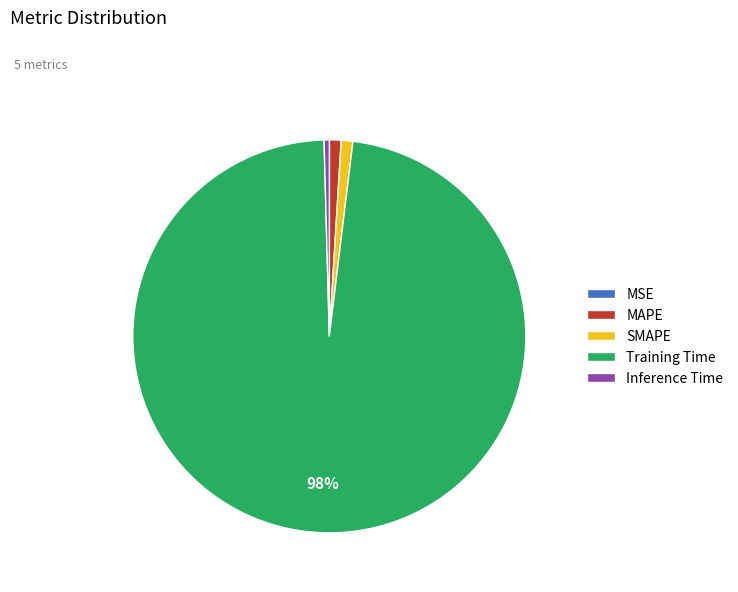

What percentage is the Training Time slice, to the nearest percent?

98%